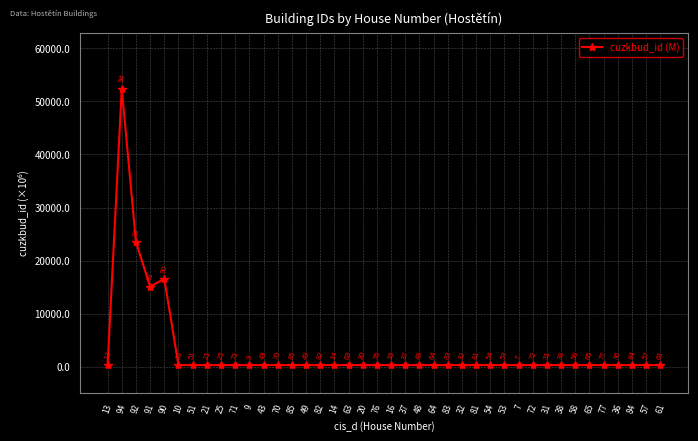

Which has a higher value, 65 or 53?

53